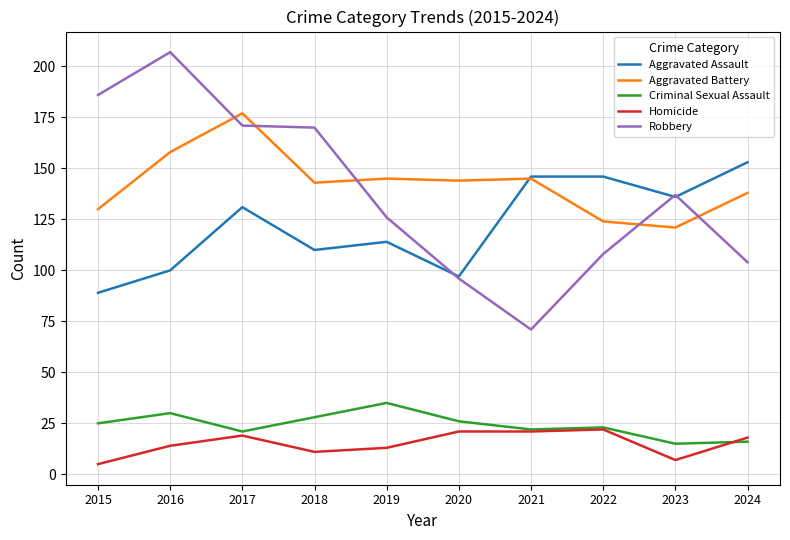

Rank the series by their maximum value, from highest to lowest.

Robbery, Aggravated Battery, Aggravated Assault, Criminal Sexual Assault, Homicide